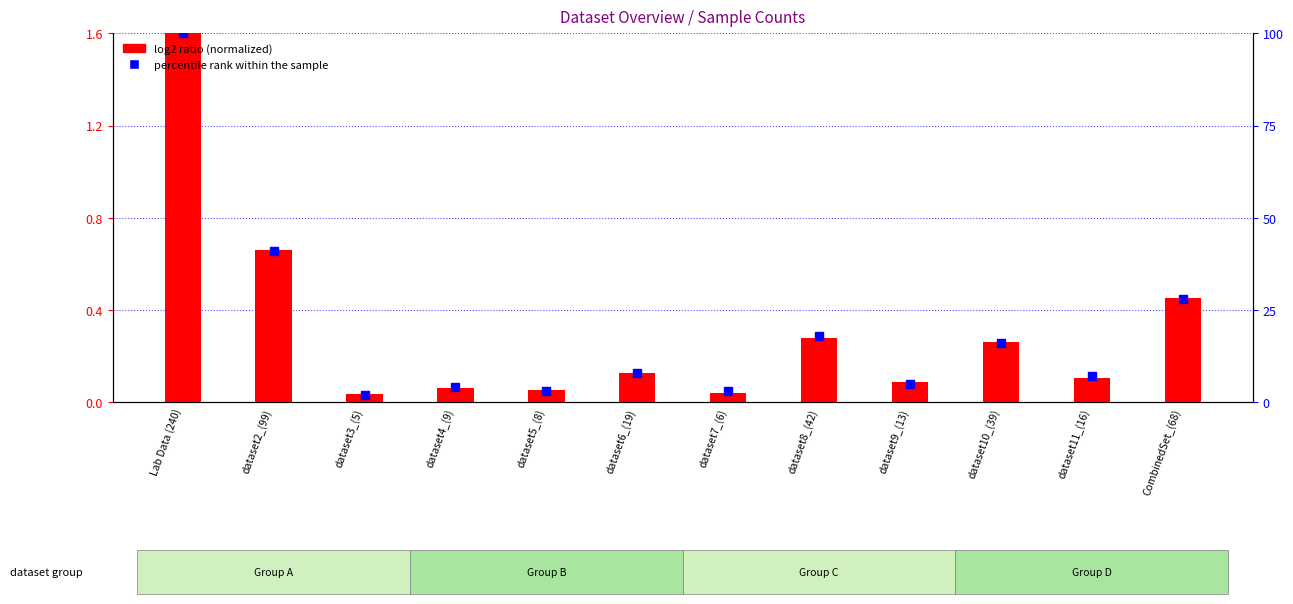

What is the total value across all series at dataset7_(6)?

3.0